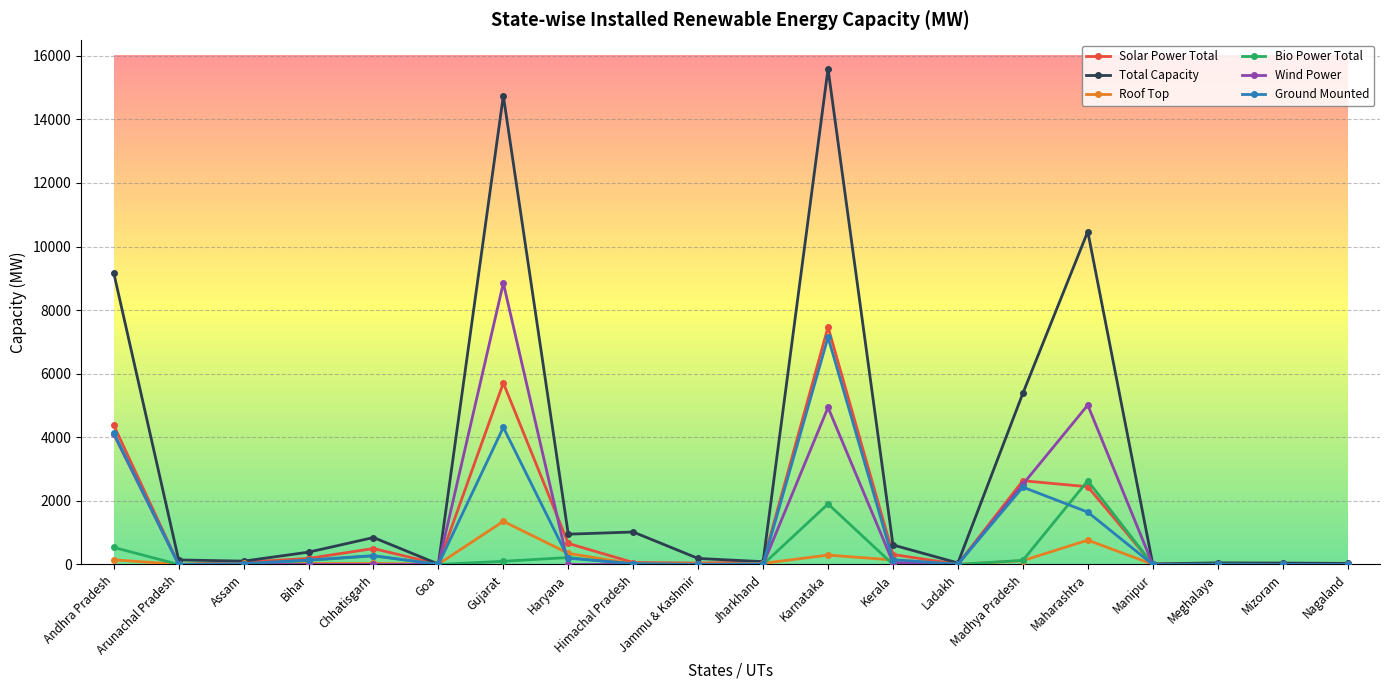

What position from the right is Mizoram?

2